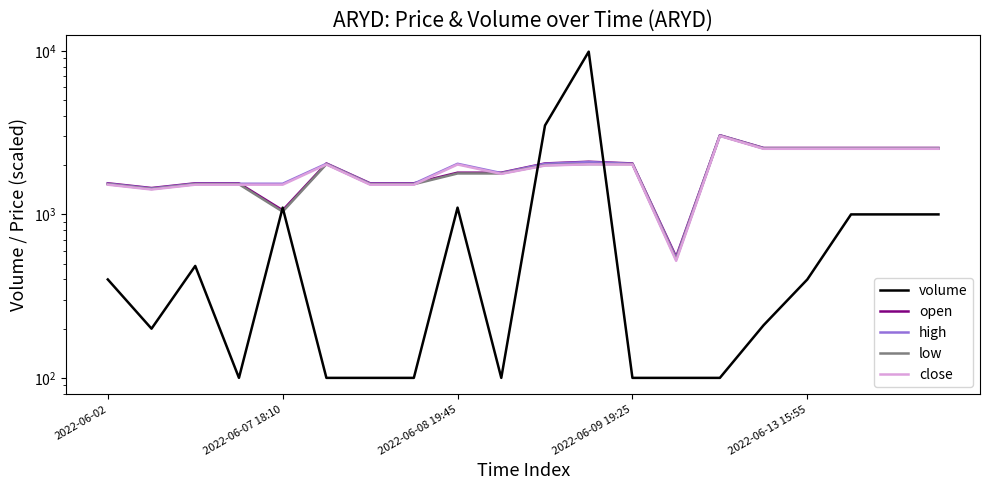

True or false: low and high intersect in this chart.

False